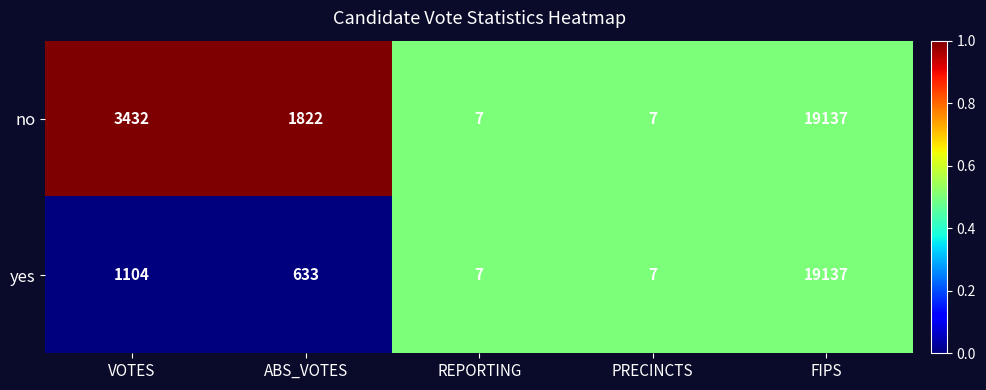

Rank the series at VOTES from highest to lowest value.

no, yes